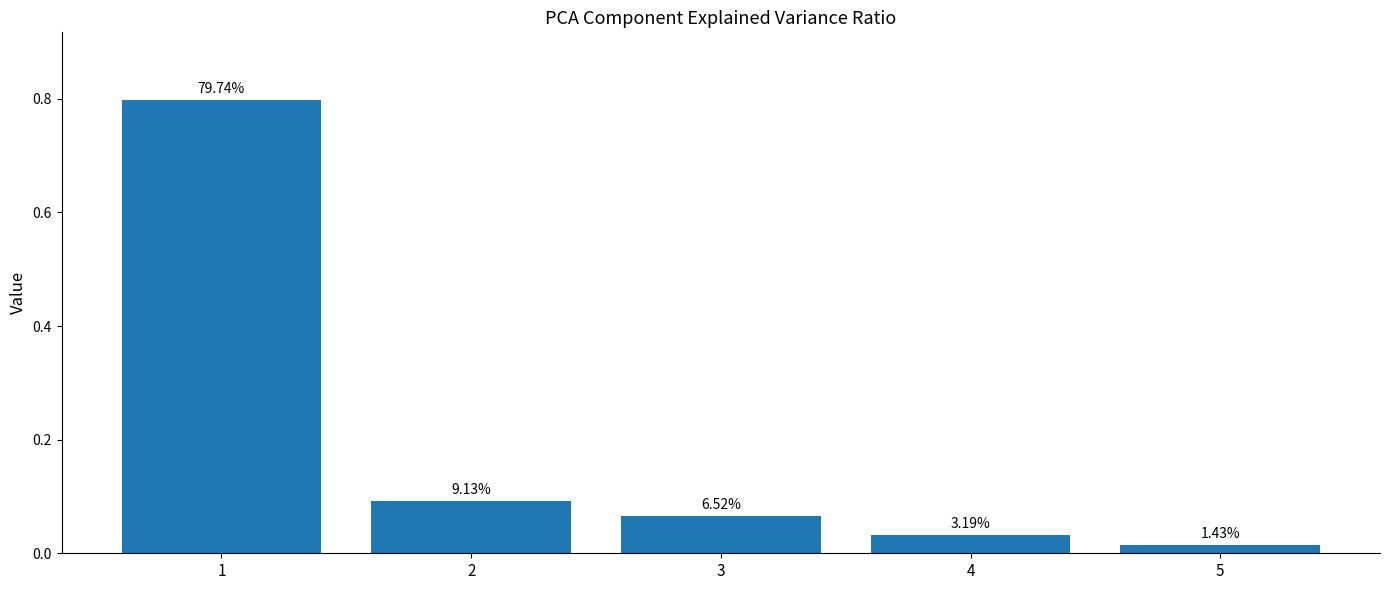

The value at 2 is 0.1. True or false?

True